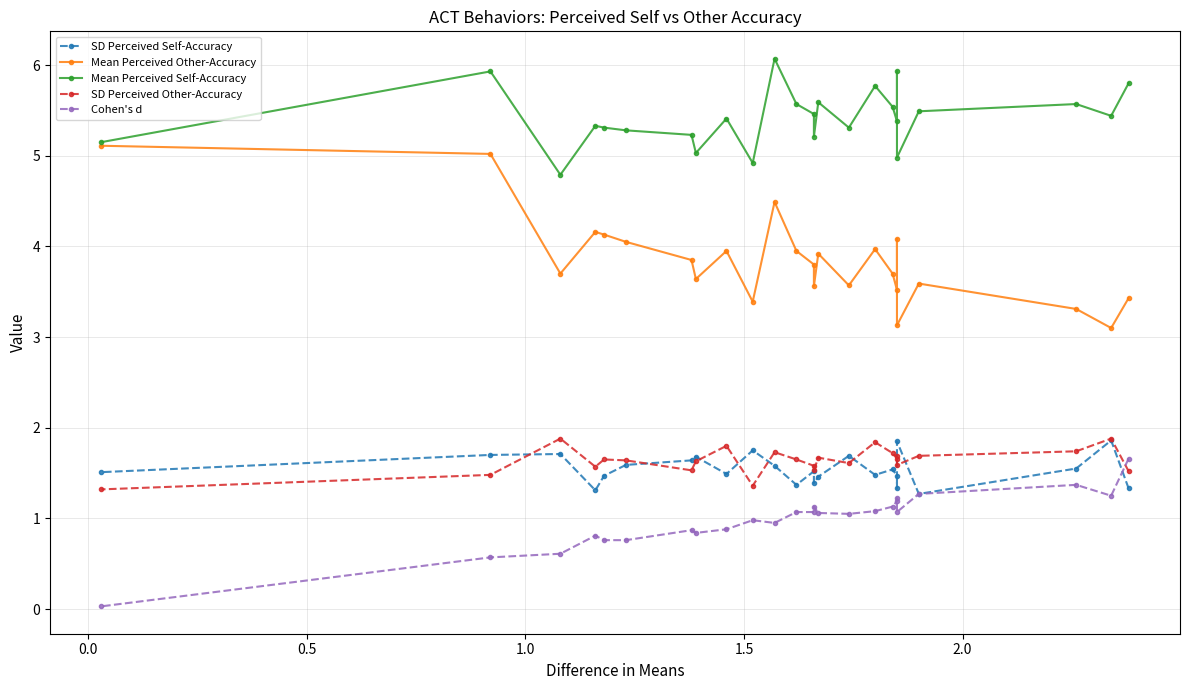

What are all the series names shown in the legend?

SD Perceived Self-Accuracy, Mean Perceived Other-Accuracy, Mean Perceived Self-Accuracy, SD Perceived Other-Accuracy, Cohen's d